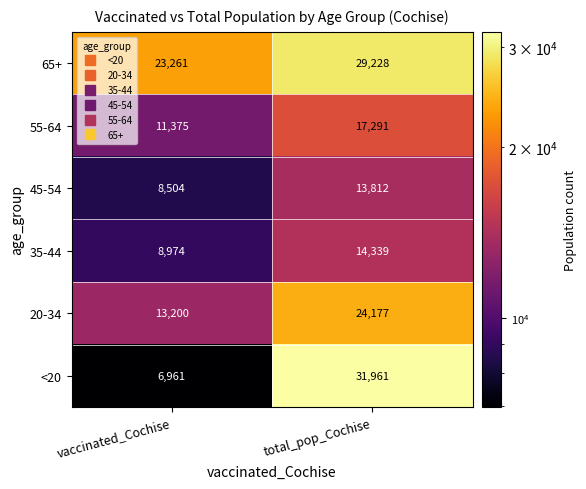

Read the 45-54 value at vaccinated_Cochise, to the nearest 50.

8500